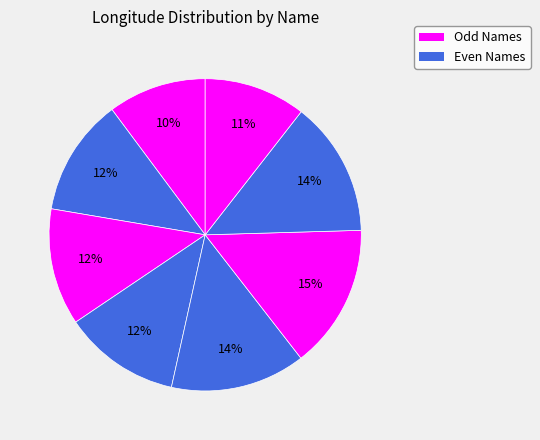

How many slices are in this pie chart?

8